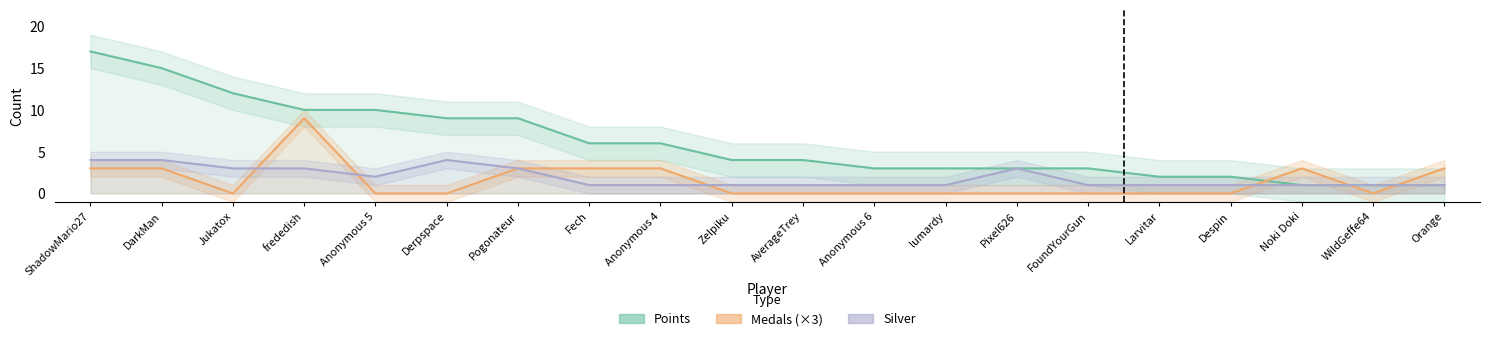

Reading left to right, what are all the values shown in this chart?

Points: 17	15	12	10	10	9	9	6	6	4	4	3	3	3	3	2	2	1	1	1
Medals (×3): 3	3	0	9	0	0	3	3	3	0	0	0	0	0	0	0	0	3	0	3
Silver: 4	4	3	3	2	4	3	1	1	1	1	1	1	3	1	1	1	1	1	1